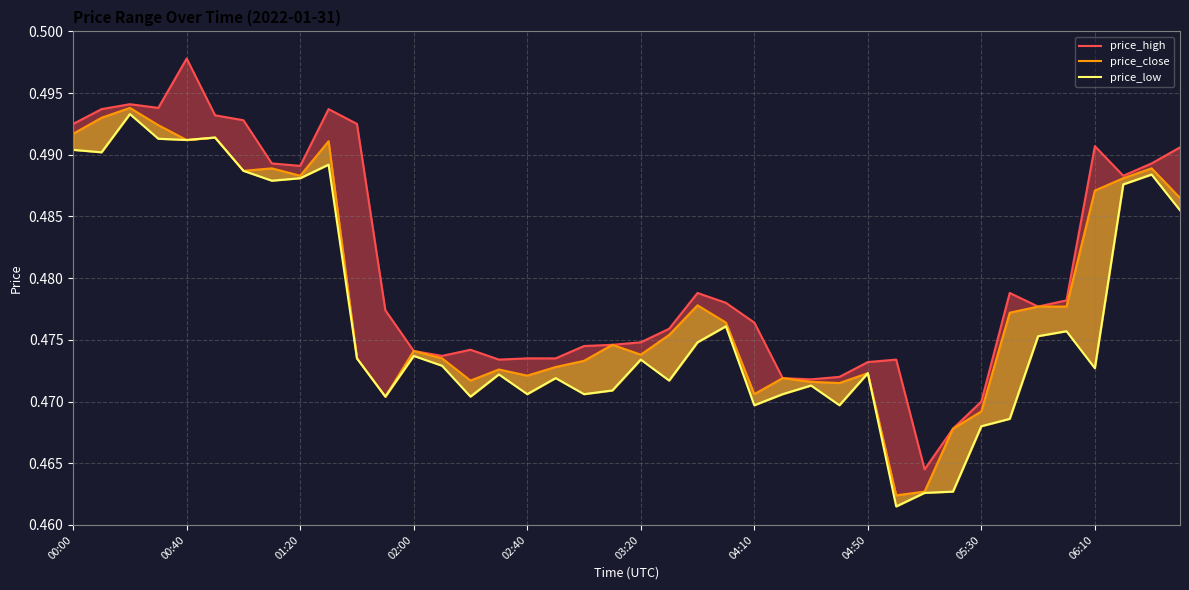

True or false: price_high and price_close intersect in this chart.

False